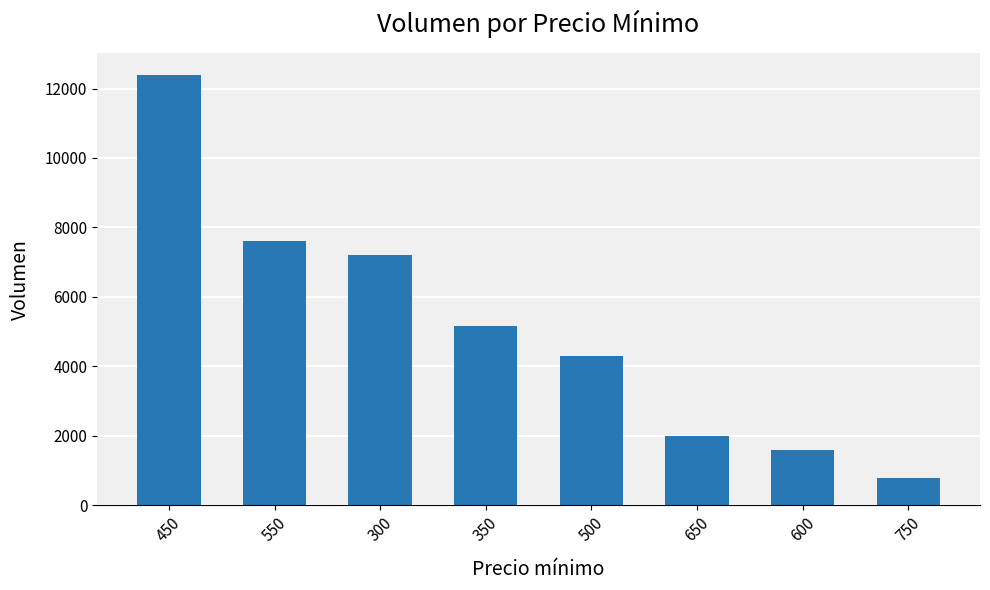

Where is the data nearest to the value 6600?

300